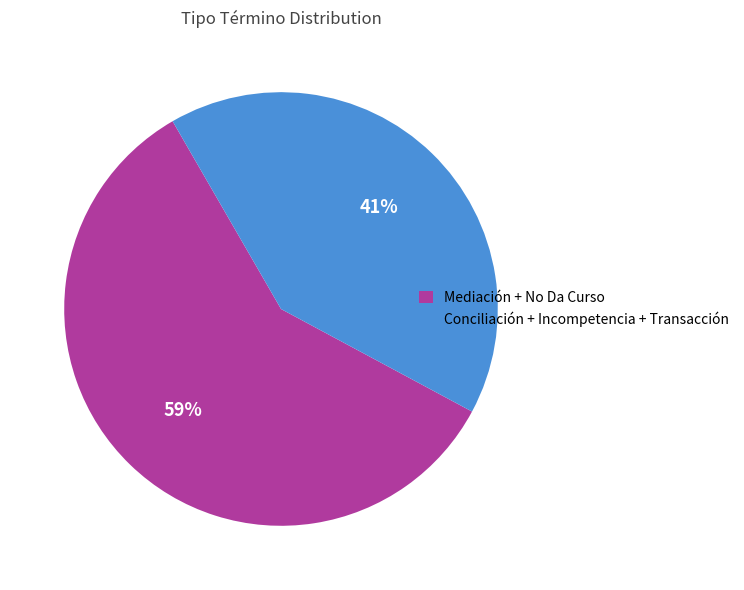

Which slice is the smallest?

Conciliación + Incompetencia + Transacción